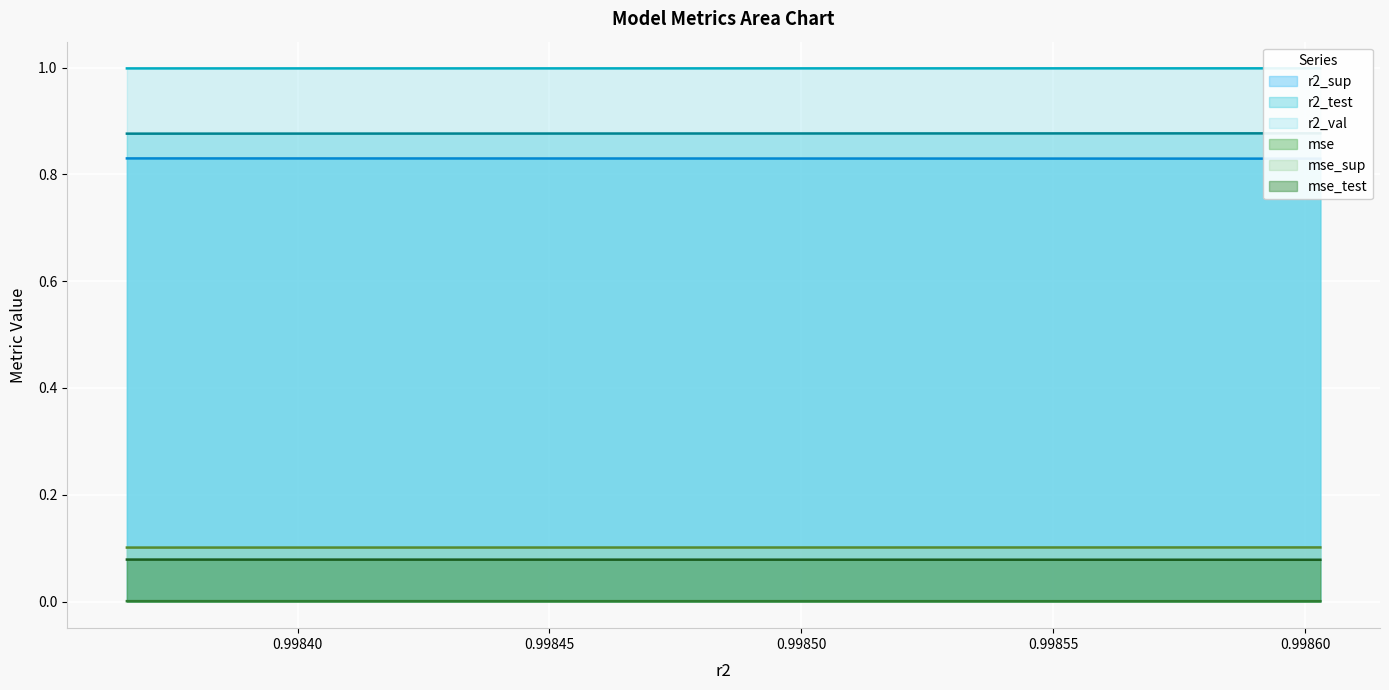

Reading left to right, what are all the values shown in this chart?

r2_sup: 0.8	0.8	0.8	0.8	0.8	0.8	0.8	0.8	0.8	0.8
r2_test: 0.9	0.9	0.9	0.9	0.9	0.9	0.9	0.9	0.9	0.9
r2_val: 1.0	1.0	1.0	1.0	1.0	1.0	1.0	1.0	1.0	1.0
mse: 0.0	0.0	0.0	0.0	0.0	0.0	0.0	0.0	0.0	0.0
mse_sup: 0.1	0.1	0.1	0.1	0.1	0.1	0.1	0.1	0.1	0.1
mse_test: 0.1	0.1	0.1	0.1	0.1	0.1	0.1	0.1	0.1	0.1